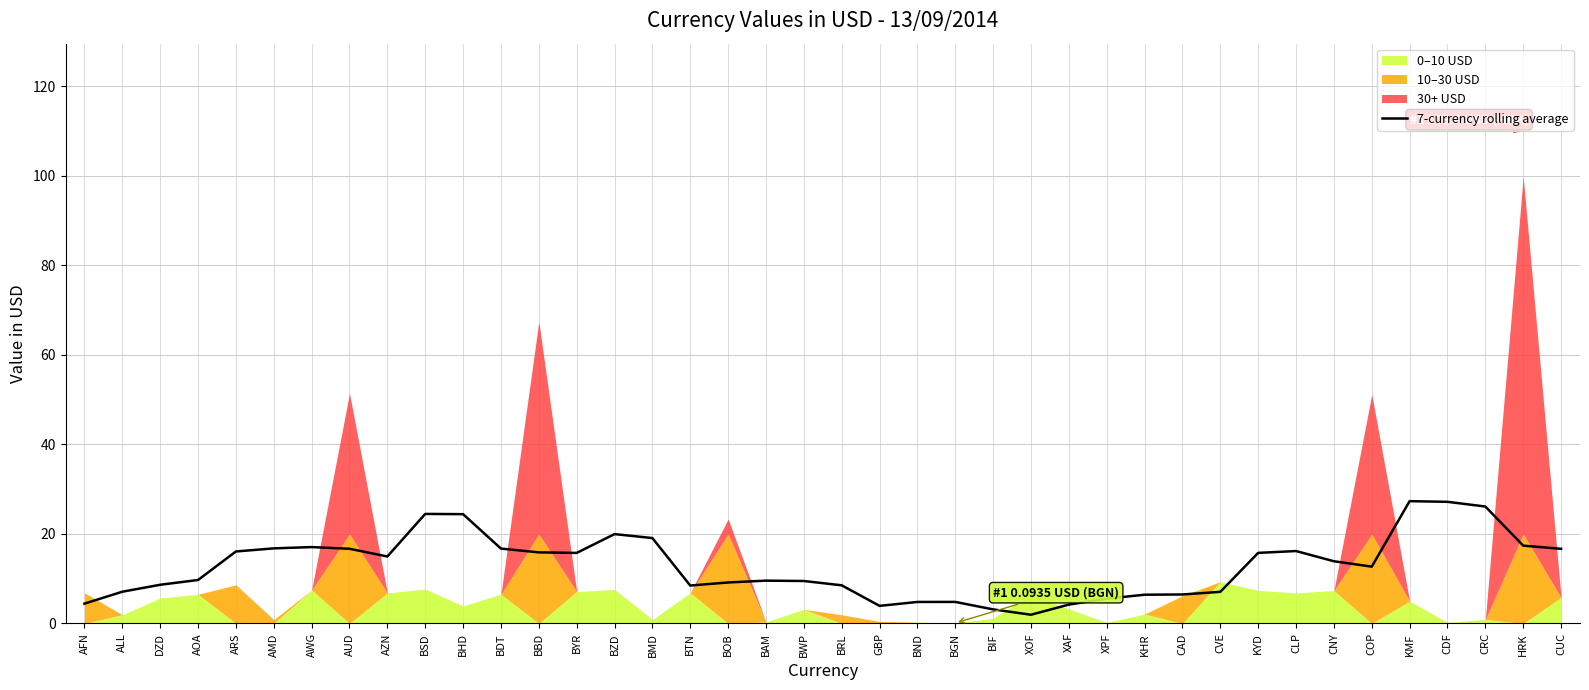

True or false: there are more than 1 points higher than both neighbors.

True